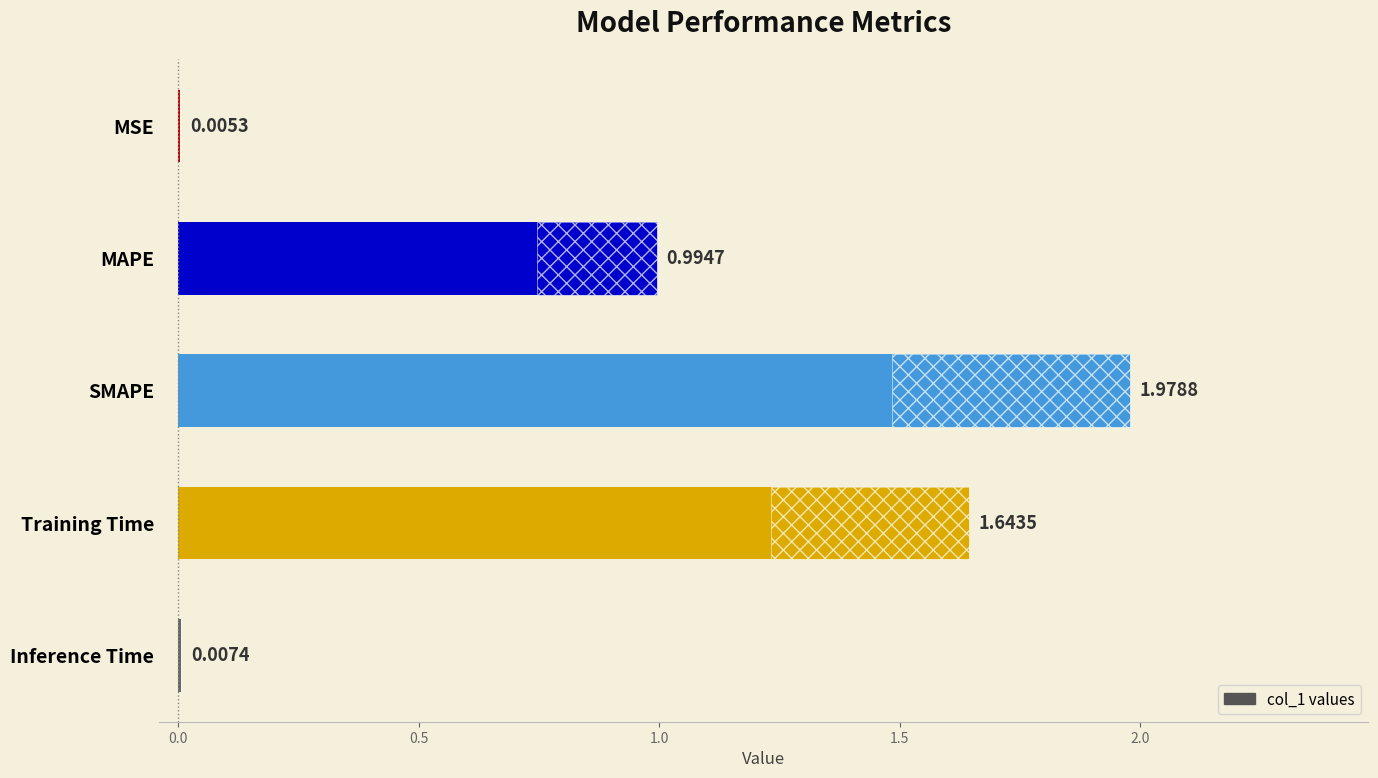

What is the difference between the second highest and minimum values?

1.6